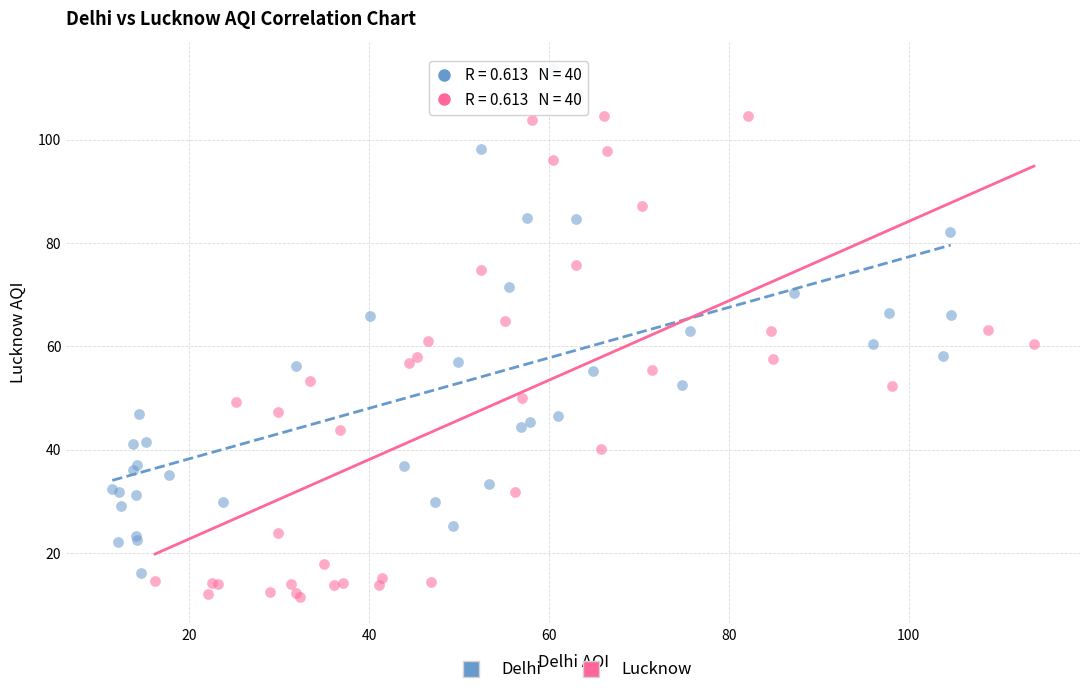

Which series reaches the minimum Y coordinate?

Lucknow